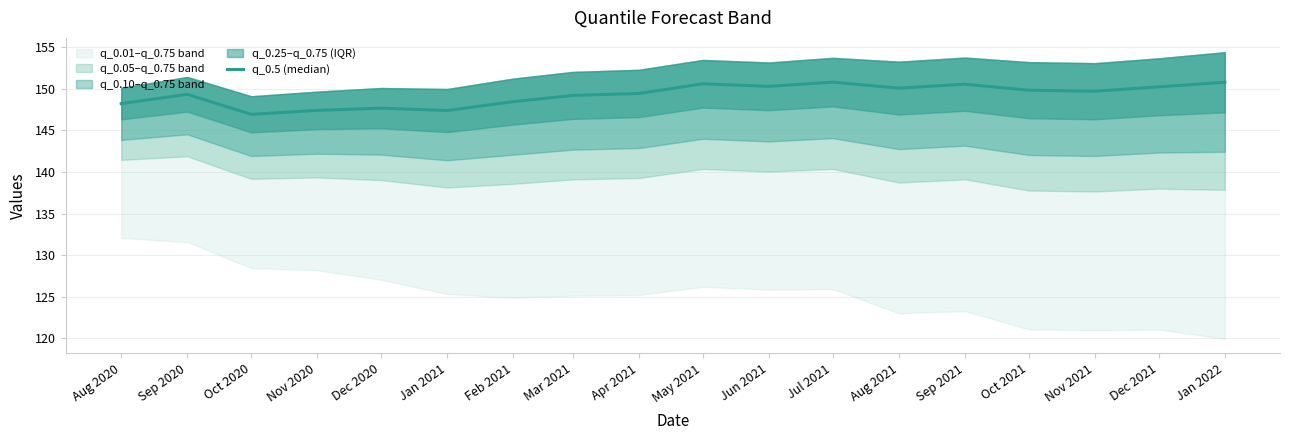

Where does the data first go above 149?

Sep 2020